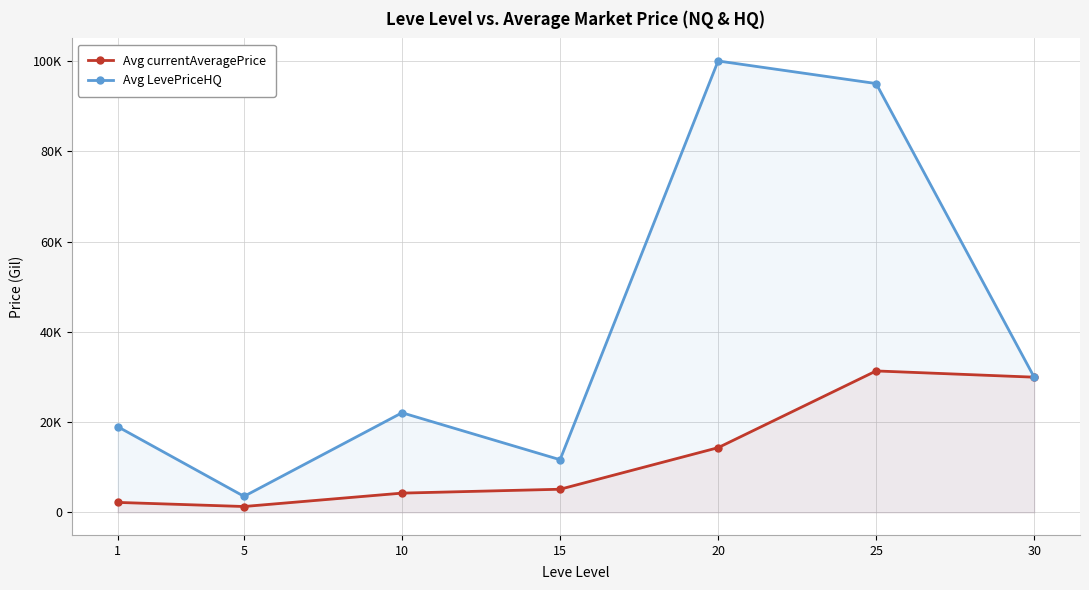

The value of Avg LevePriceHQ at 25 is 95000.0. True or false?

True